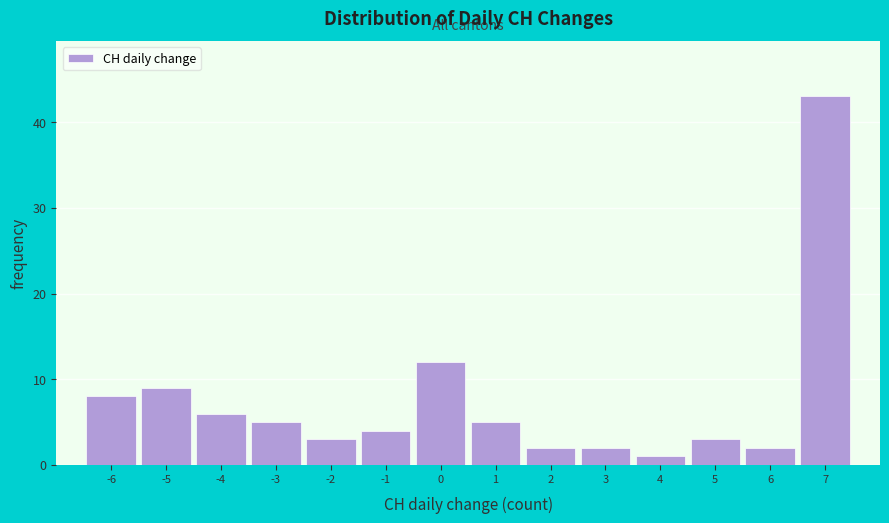

Over which range of the x-axis is the bar tallest?

6.5 to 7.5